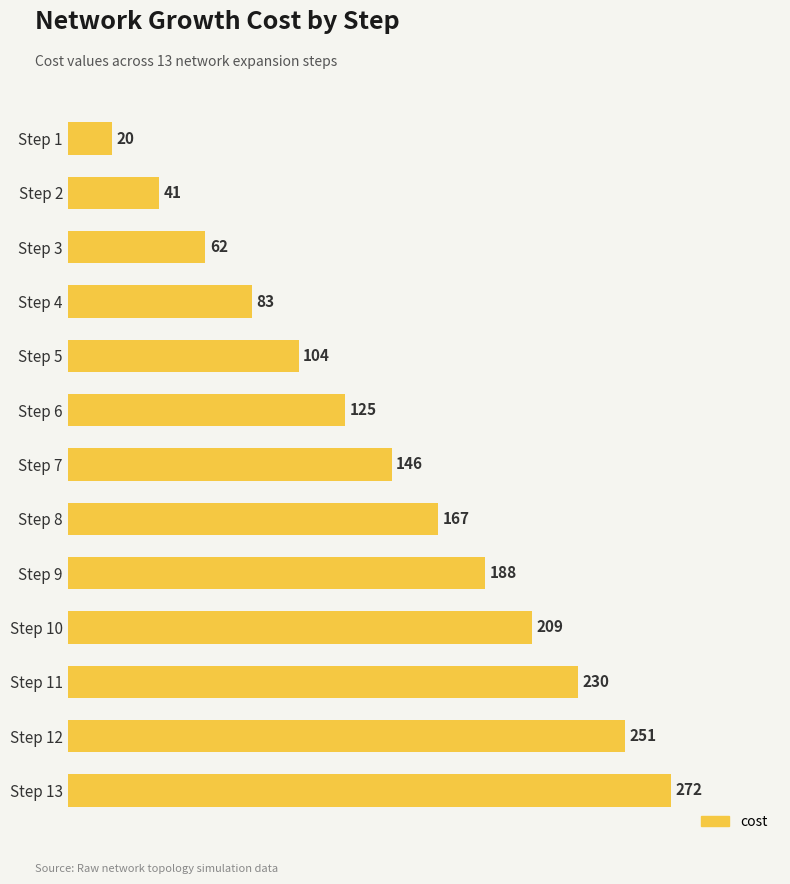

Count the number of data series in this chart.

1